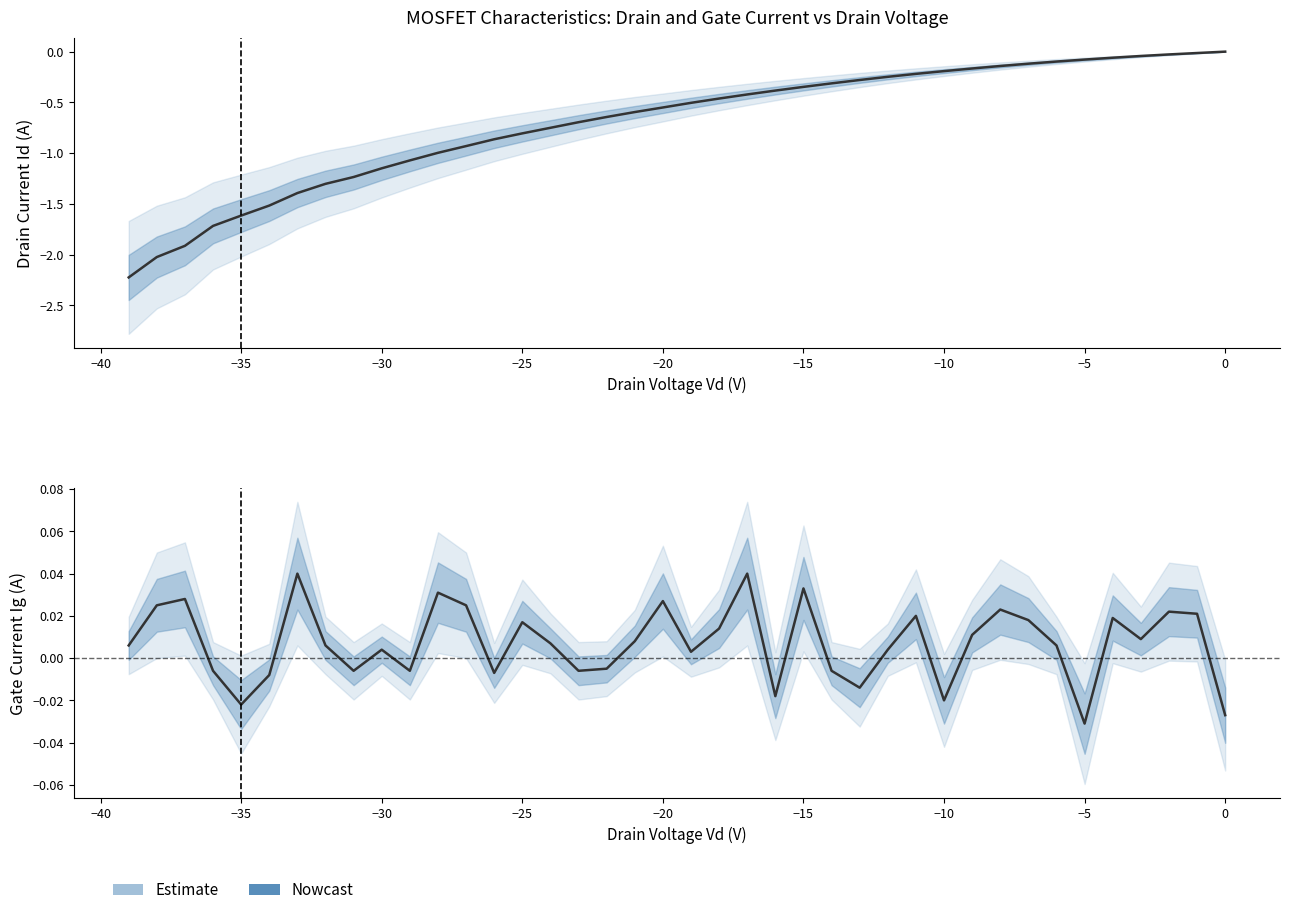

How many values are below zero?

14